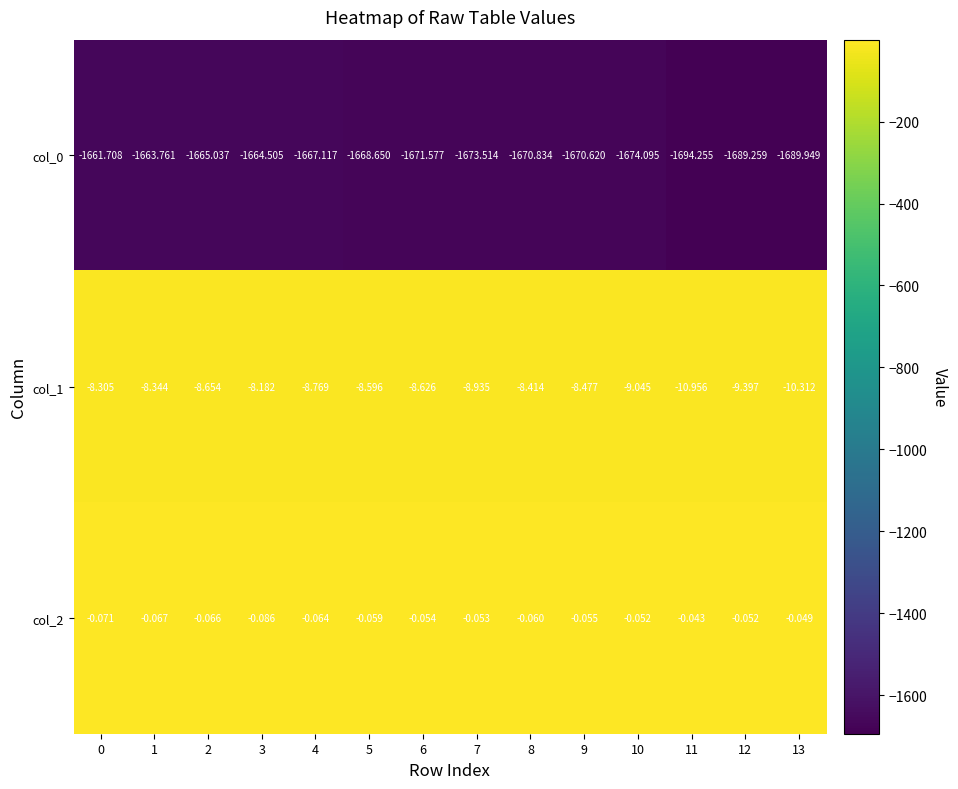

How many data points in col_0 are less than -1670?

8